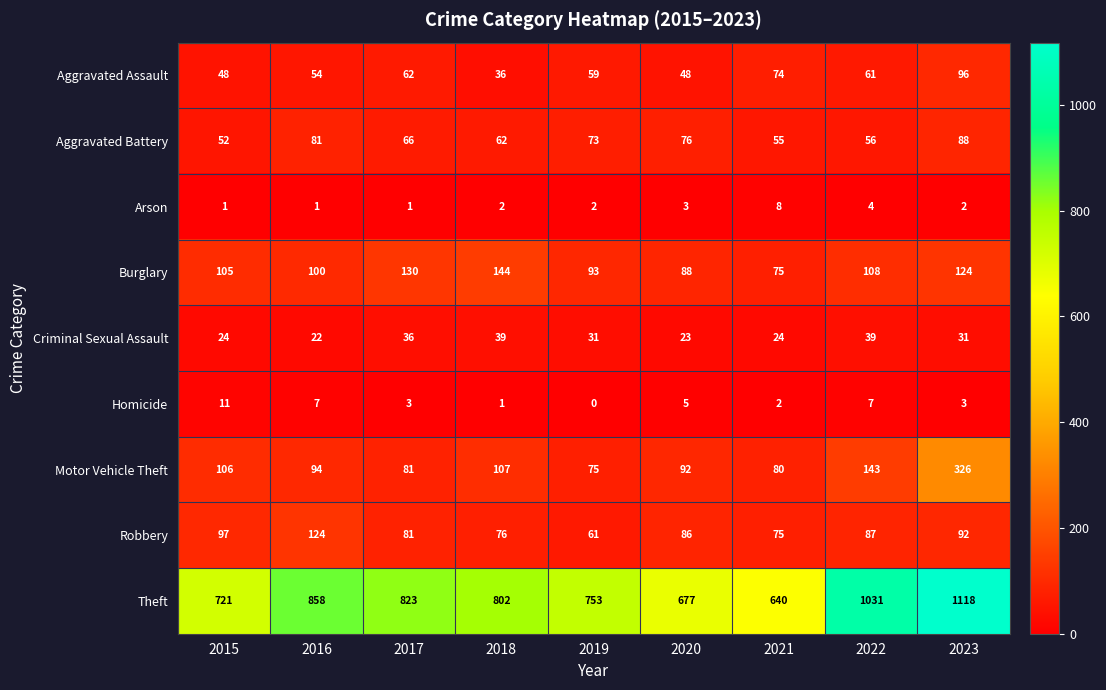

Which series has the largest total across all categories?

Theft